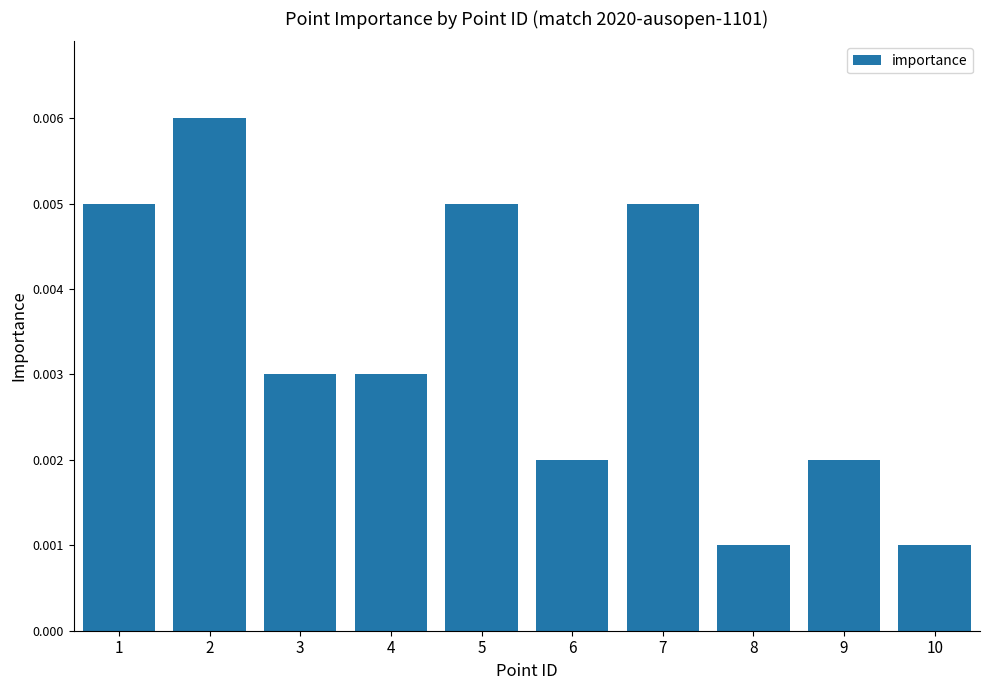

How many values are between 0 and 1?

10